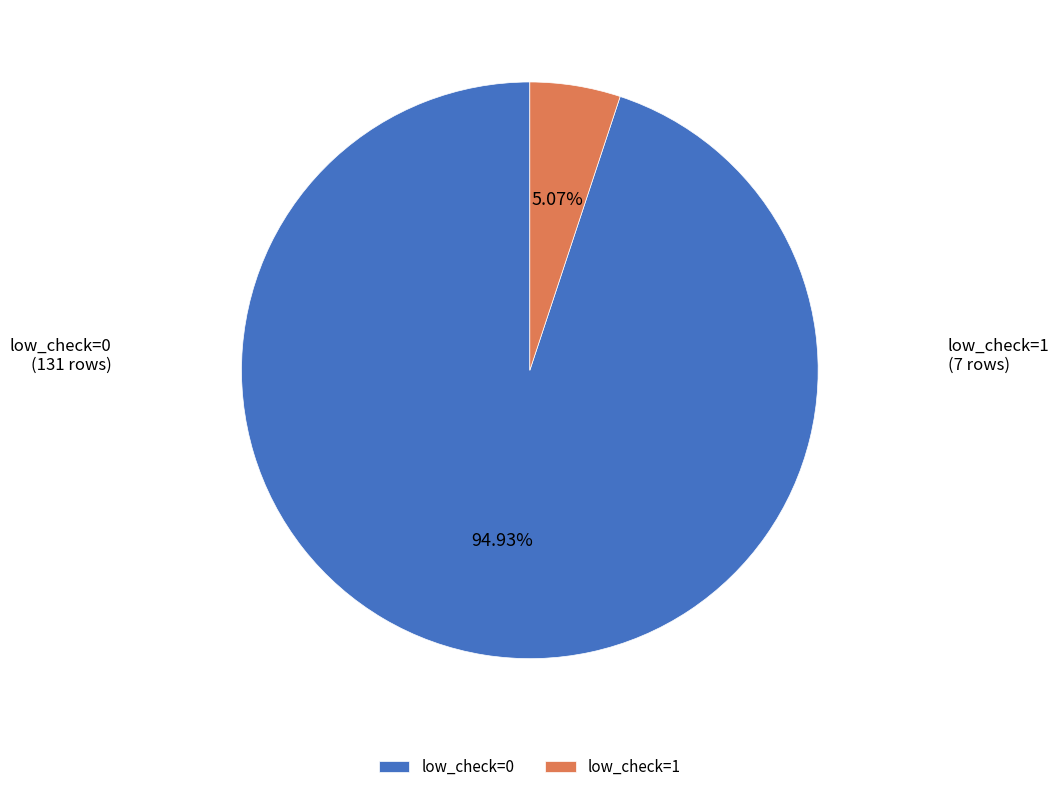

How many segments does this pie chart have?

2